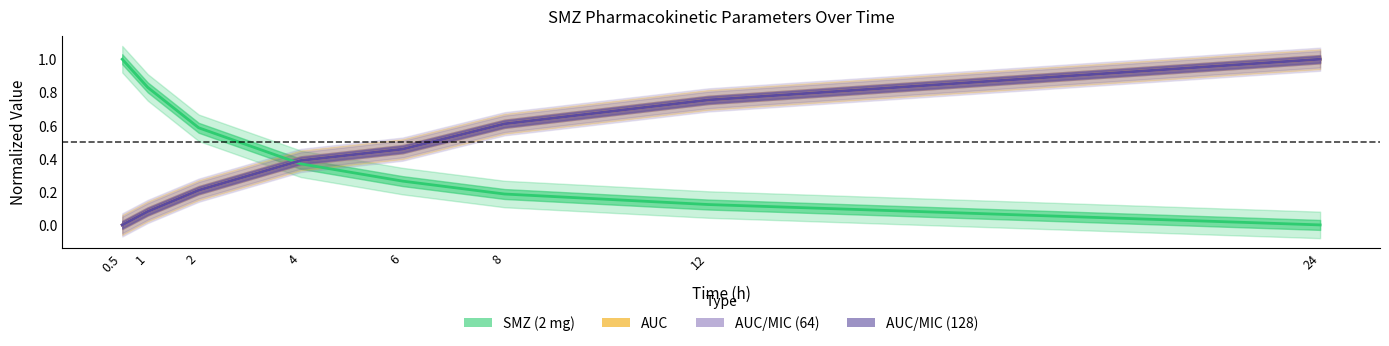

What are all the series names shown in the legend?

SMZ (2 mg), AUC, AUC/MIC (64), AUC/MIC (128)